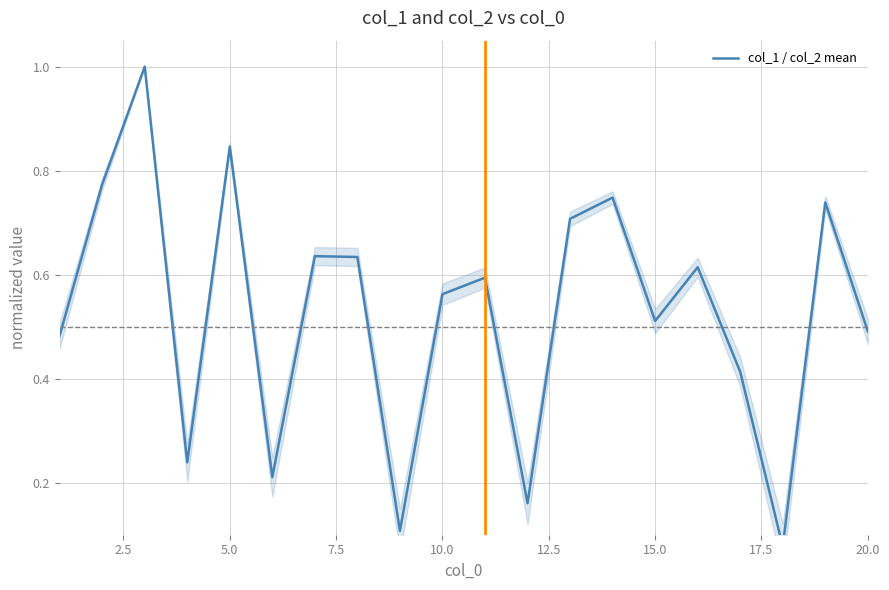

Count the number of categories in the chart.

20